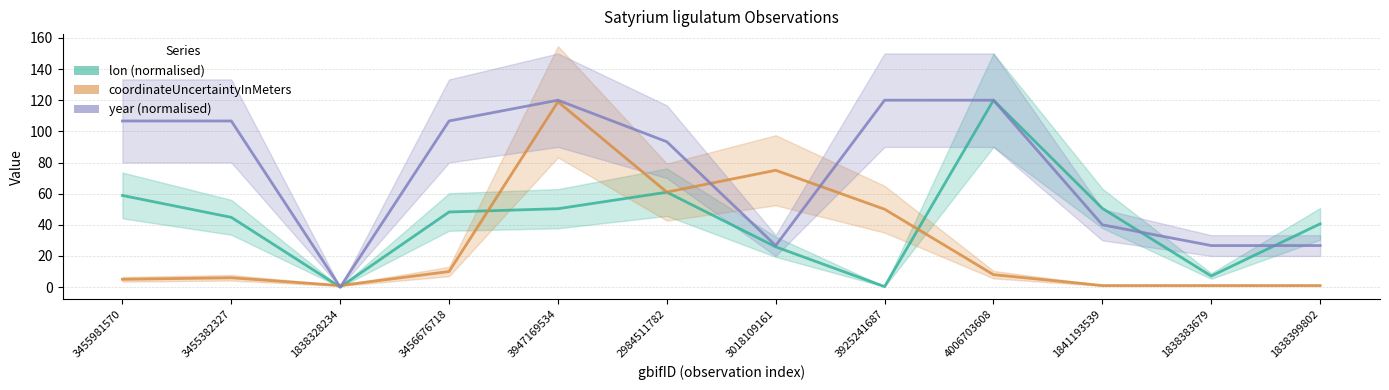

What are all the series names shown in the legend?

lon (normalised), coordinateUncertaintyInMeters, year (normalised)